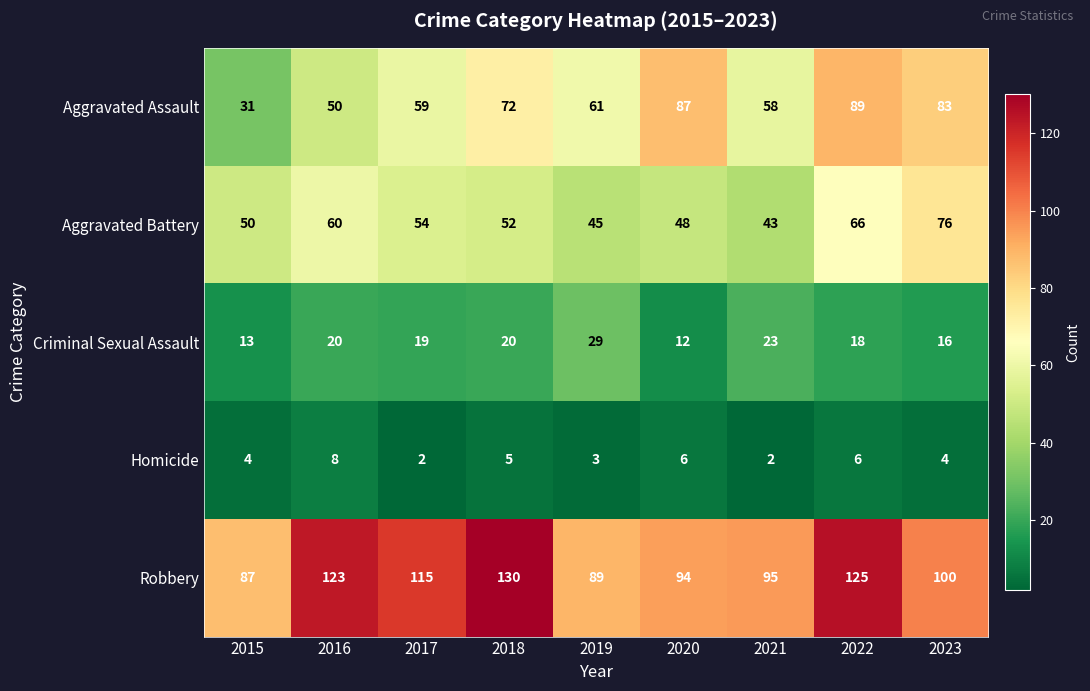

How many data points does each series have?

9